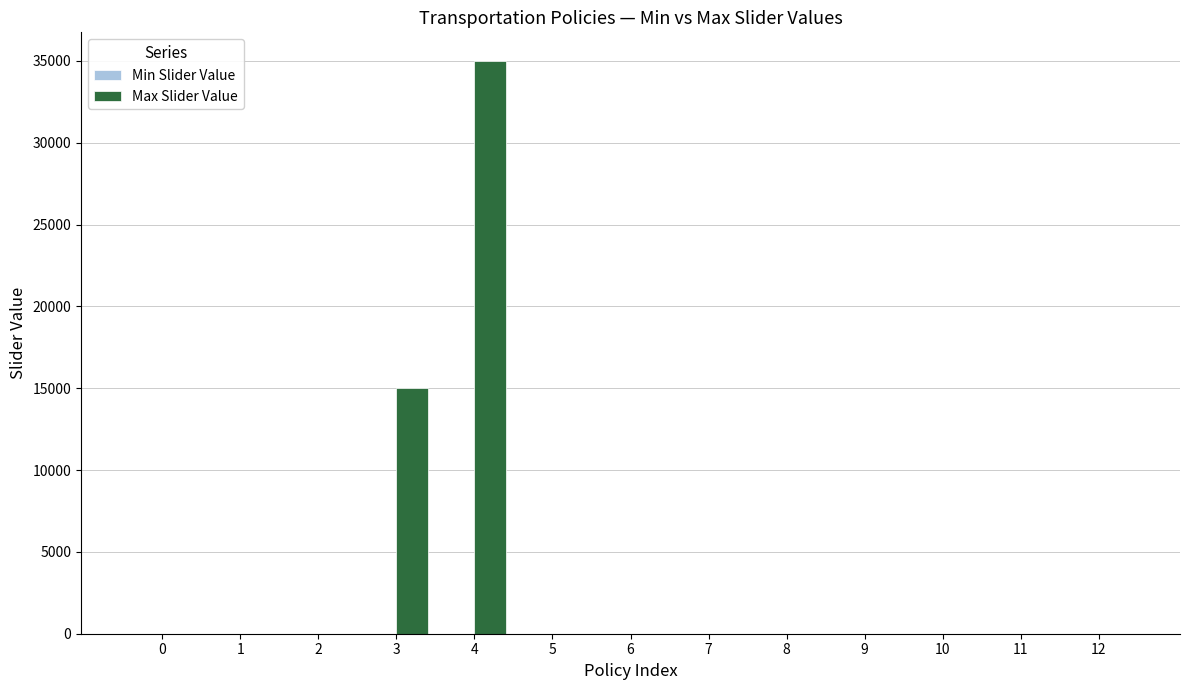

What is the sum of all values?

50012.3